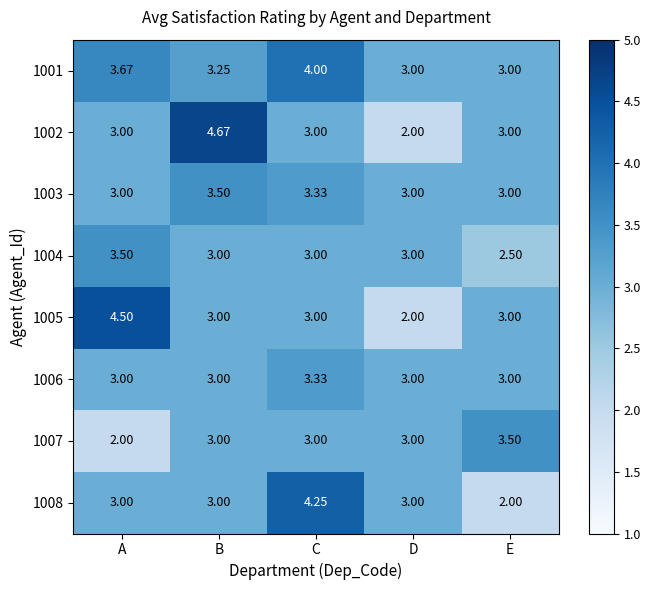

Is the value of 1003 at D greater than the value of 1004 at E?

Yes